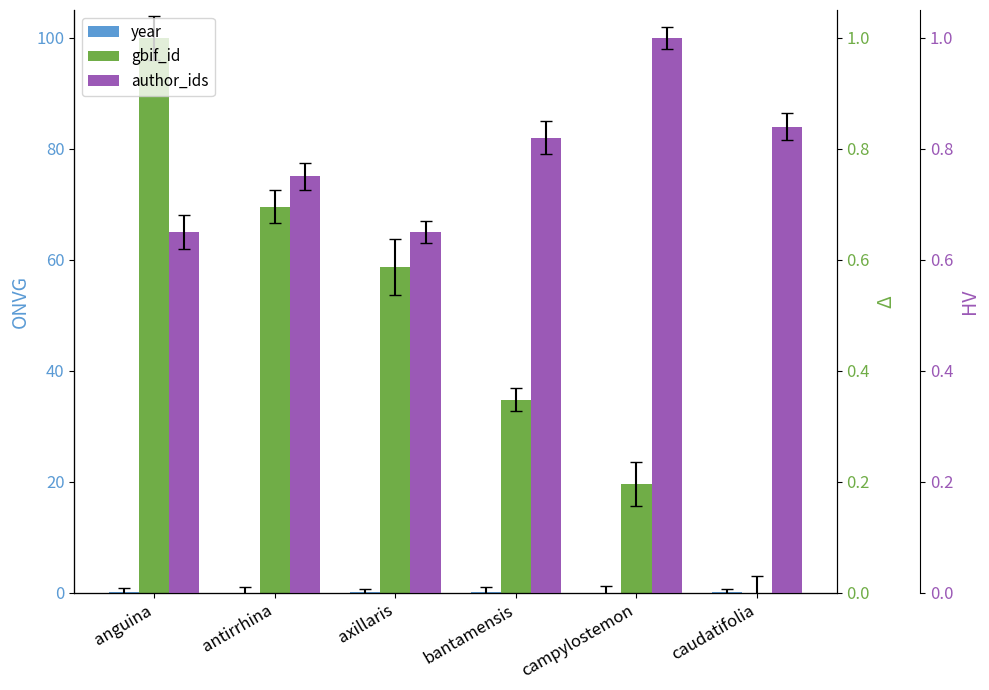

What is the maximum value for year?

0.1